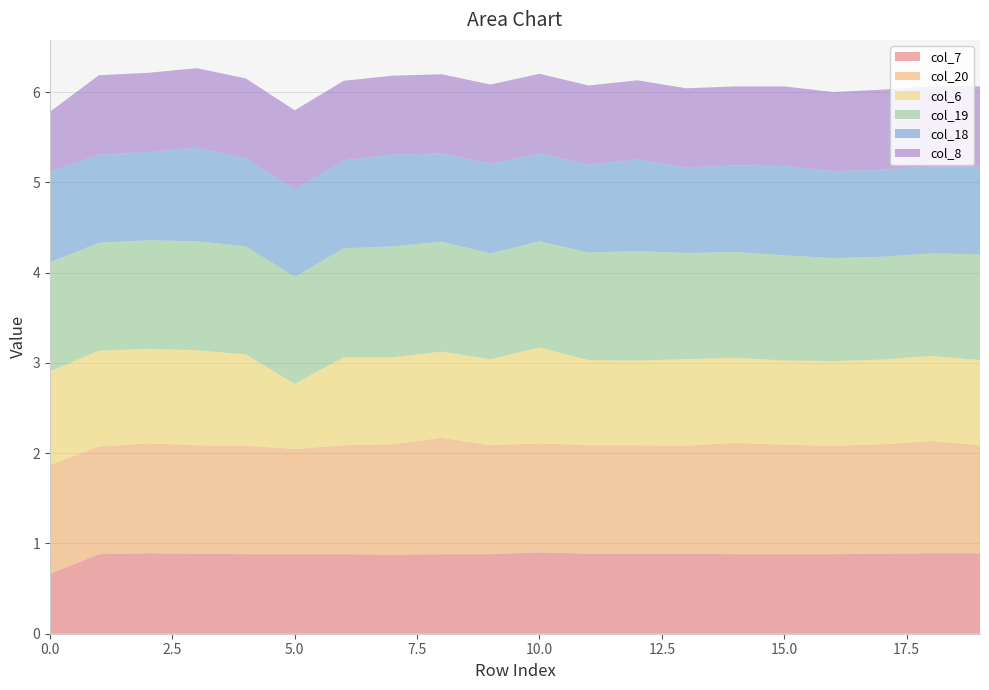

Reading left to right, transcribe all the data shown in this chart.

col_7: 0.7	0.9	0.9	0.9	0.9	0.9	0.9	0.9	0.9	0.9	0.9	0.9	0.9	0.9	0.9	0.9	0.9	0.9	0.9	0.9
col_20: 1.2	1.2	1.2	1.2	1.2	1.2	1.2	1.2	1.3	1.2	1.2	1.2	1.2	1.2	1.2	1.2	1.2	1.2	1.2	1.2
col_6: 1.0	1.1	1.0	1.1	1.0	0.7	1.0	1.0	1.0	1.0	1.1	0.9	0.9	1.0	0.9	0.9	0.9	0.9	0.9	0.9
col_19: 1.2	1.2	1.2	1.2	1.2	1.2	1.2	1.2	1.2	1.2	1.2	1.2	1.2	1.2	1.2	1.2	1.1	1.1	1.1	1.2
col_18: 1.0	1.0	1.0	1.0	1.0	1.0	1.0	1.0	1.0	1.0	1.0	1.0	1.0	0.9	1.0	1.0	1.0	1.0	1.0	1.0
col_8: 0.7	0.9	0.9	0.9	0.9	0.9	0.9	0.9	0.9	0.9	0.9	0.9	0.9	0.9	0.9	0.9	0.9	0.9	0.9	0.9